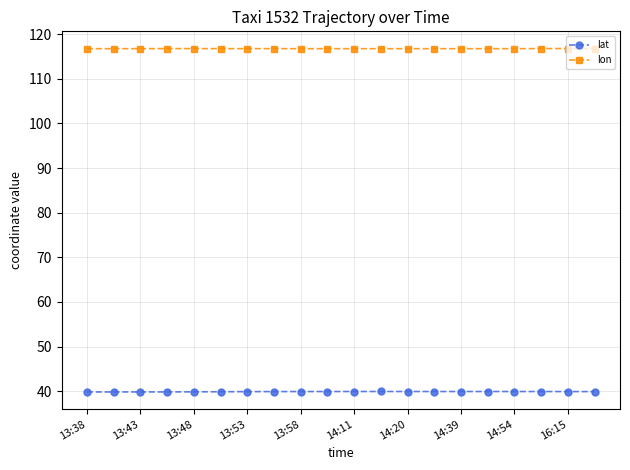

Rank the series by their maximum value, from highest to lowest.

lon, lat